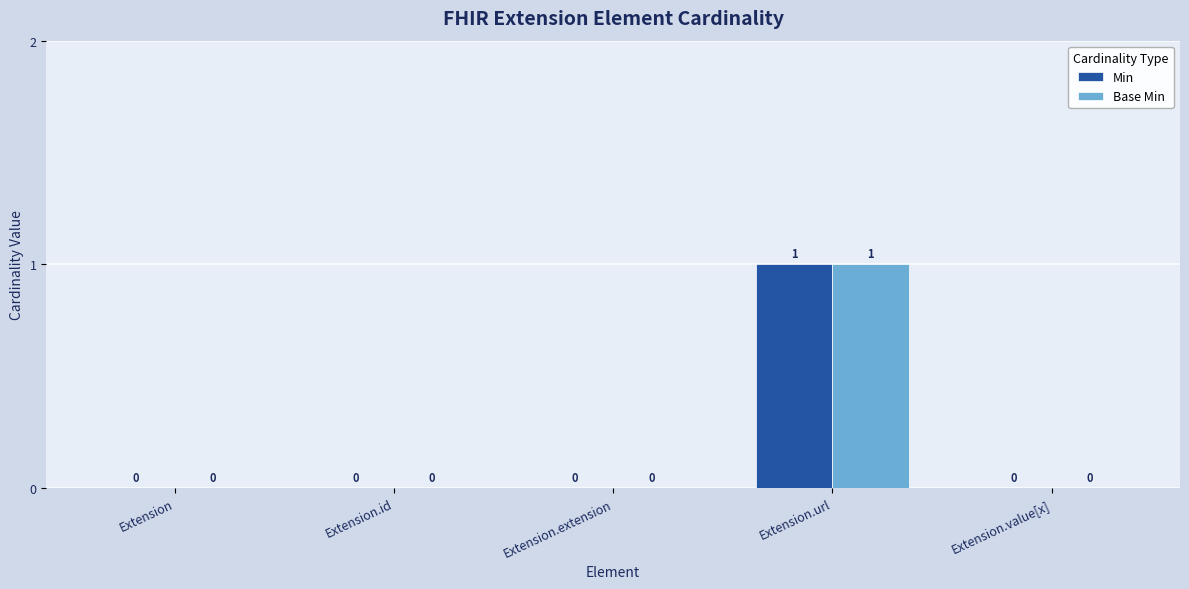

How many Min values are between 0 and 1?

5